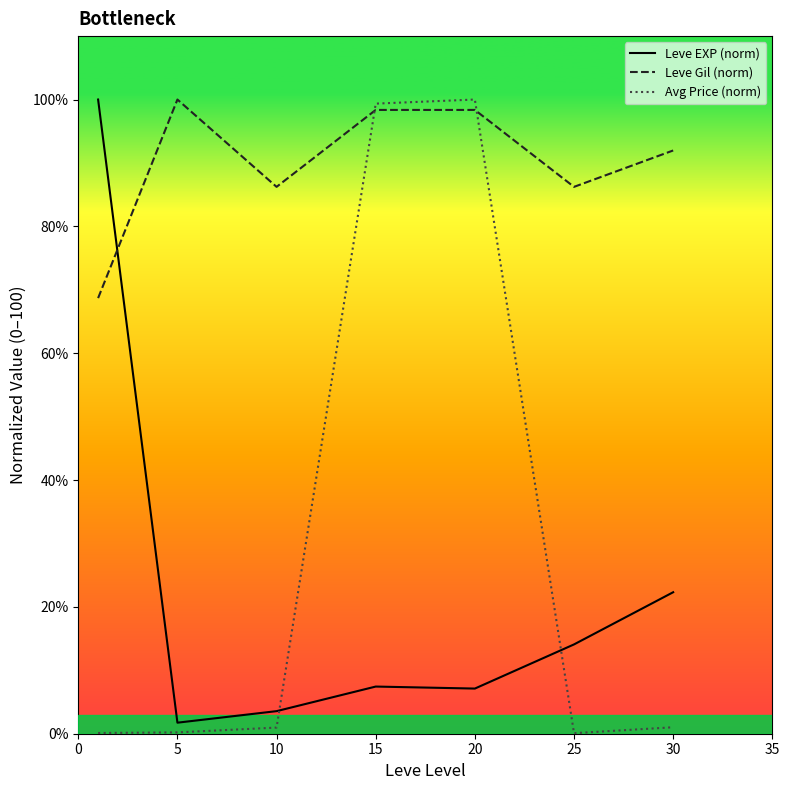

True or false: Leve Gil (norm) and Avg Price (norm) intersect in this chart.

True